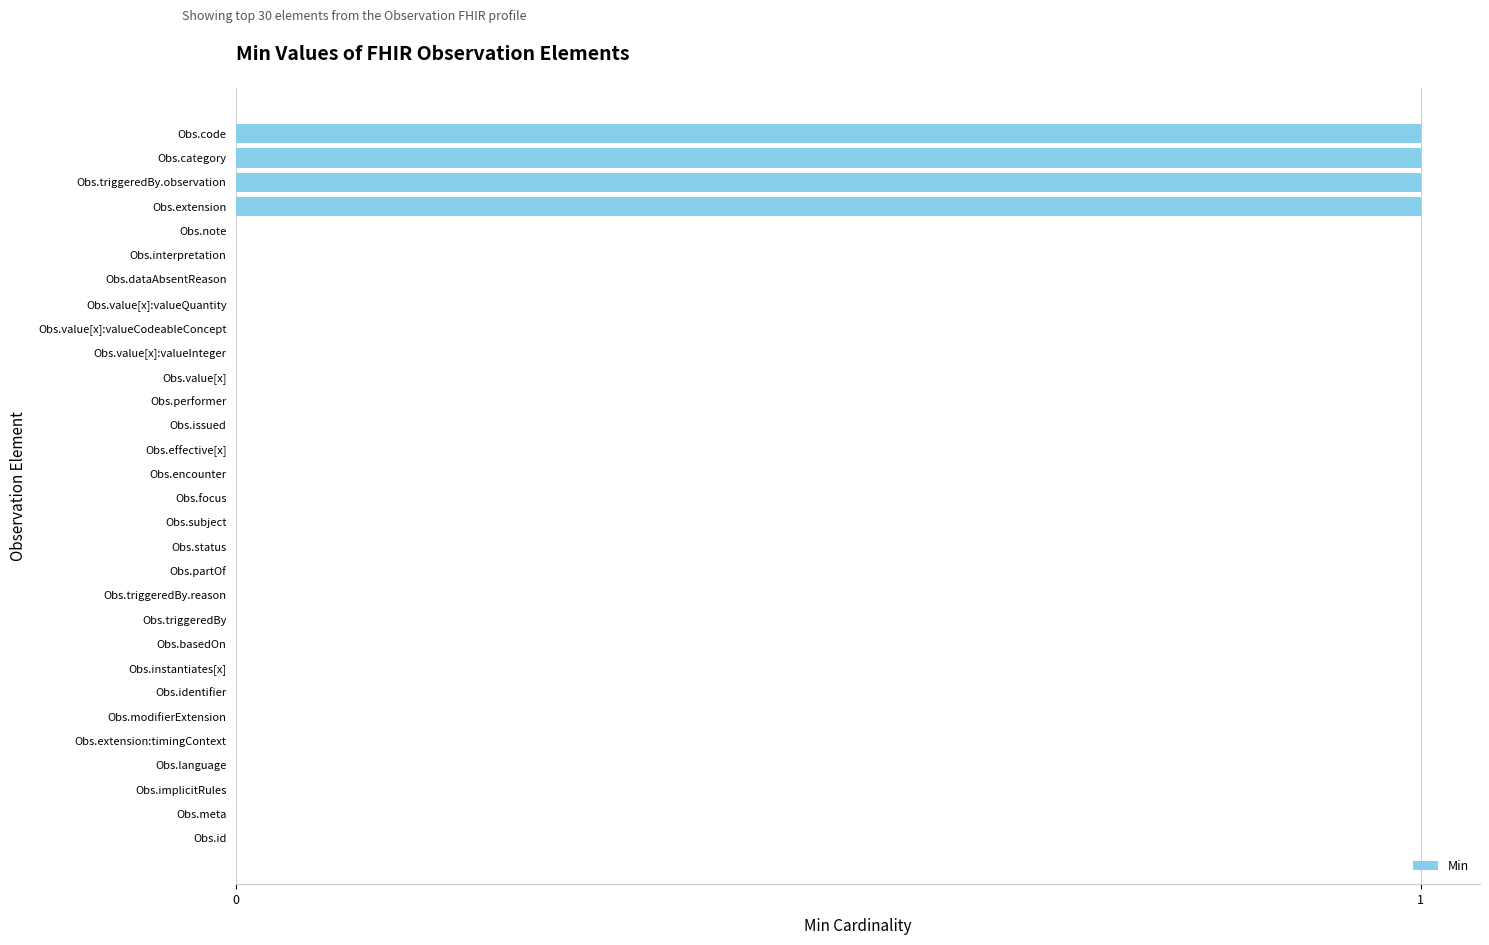

Reading bottom to top, extract all data points from this chart.

Obs.id=0	Obs.meta=0	Obs.implicitRules=0	Obs.language=0	Obs.extension:timingContext=0	Obs.modifierExtension=0	Obs.identifier=0	Obs.instantiates[x]=0	Obs.basedOn=0	Obs.triggeredBy=0	Obs.triggeredBy.reason=0	Obs.partOf=0	Obs.status=0	Obs.subject=0	Obs.focus=0	Obs.encounter=0	Obs.effective[x]=0	Obs.issued=0	Obs.performer=0	Obs.value[x]=0	Obs.value[x]:valueInteger=0	Obs.value[x]:valueCodeableConcept=0	Obs.value[x]:valueQuantity=0	Obs.dataAbsentReason=0	Obs.interpretation=0	Obs.note=0	Obs.extension=1	Obs.triggeredBy.observation=1	Obs.category=1	Obs.code=1